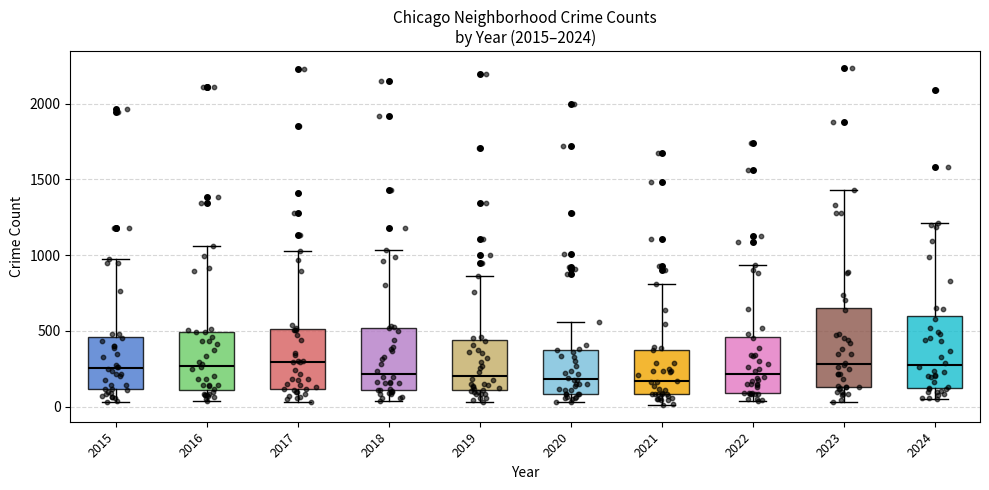

Reading left to right, transcribe this box plot: for each box, give where its median line is, the range the box spans, and where its two whiskers end, as read against the y-axis. The values are not printed on the chart, so give them approximately, as read against the axis.

2015: median 250, box 100 to 450, whiskers 50 to 950
2016: median 250, box 100 to 500, whiskers 50 to 1050
2017: median 300, box 100 to 500, whiskers 50 to 1050
2018: median 200, box 100 to 500, whiskers 50 to 1050
2019: median 200, box 100 to 450, whiskers 50 to 850
2020: median 200, box 100 to 350, whiskers 50 to 550
2021: median 150, box 100 to 400, whiskers 0 to 800
2022: median 200, box 100 to 450, whiskers 50 to 950
2023: median 300, box 150 to 650, whiskers 50 to 1450
2024: median 300, box 100 to 600, whiskers 50 to 1200